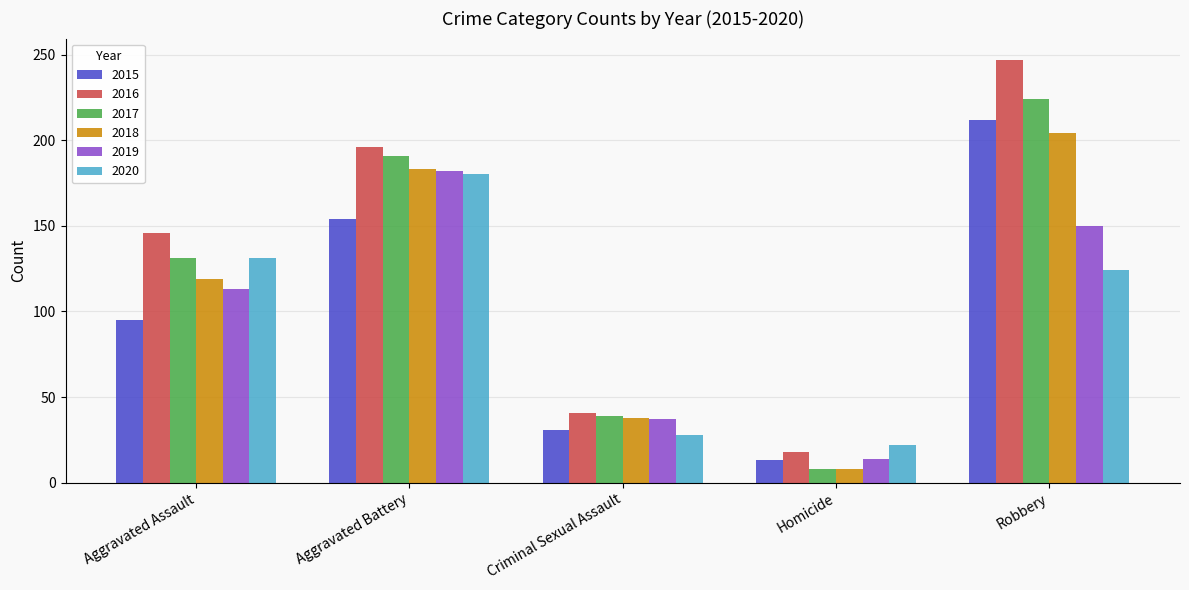

What is the difference between the second highest and second lowest values in the 2015 series?

123